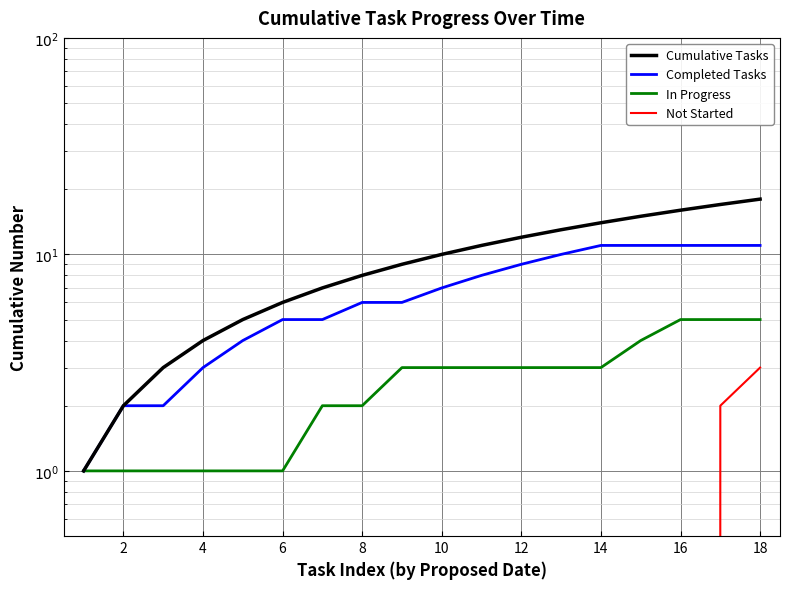

What is the highest value of the Cumulative Tasks series?

18